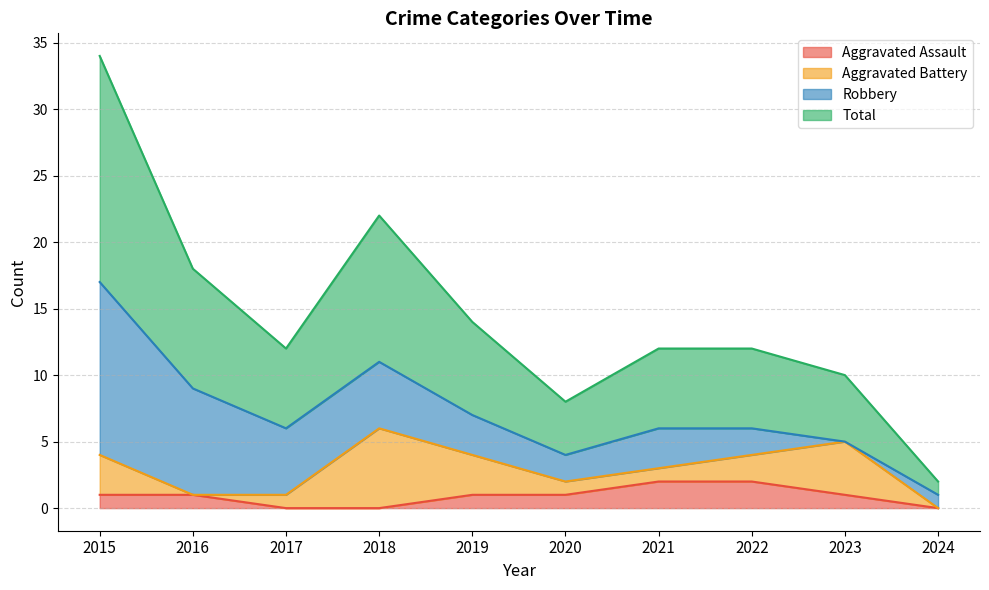

How many categories are shown in the chart?

10